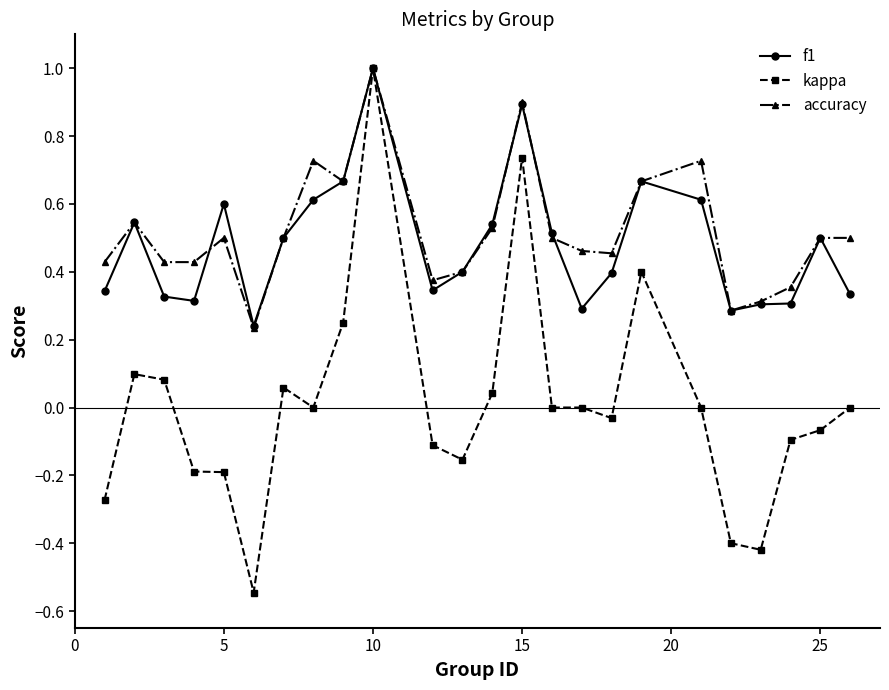

Which series has the largest range (max minus min)?

kappa